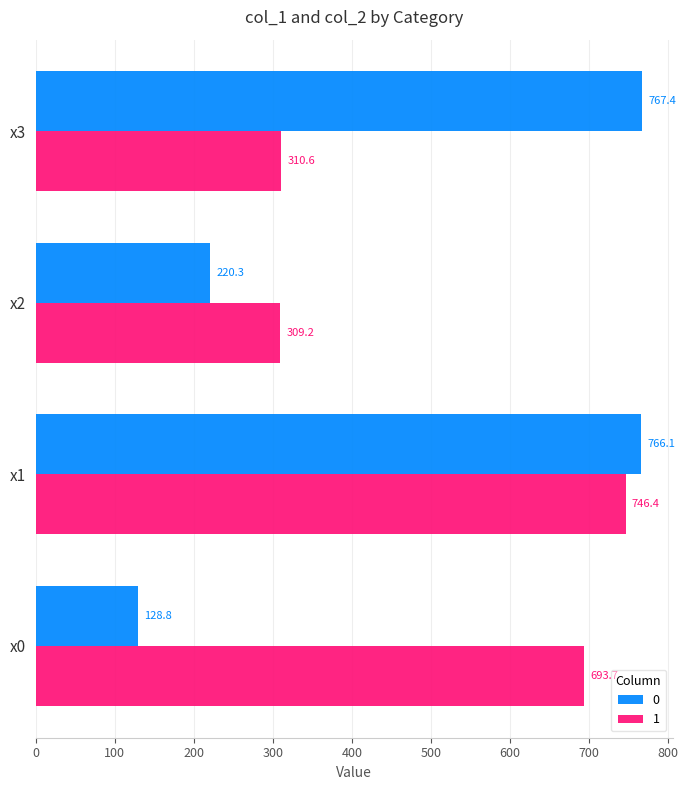

What is the lowest value of the 0 series?

128.8